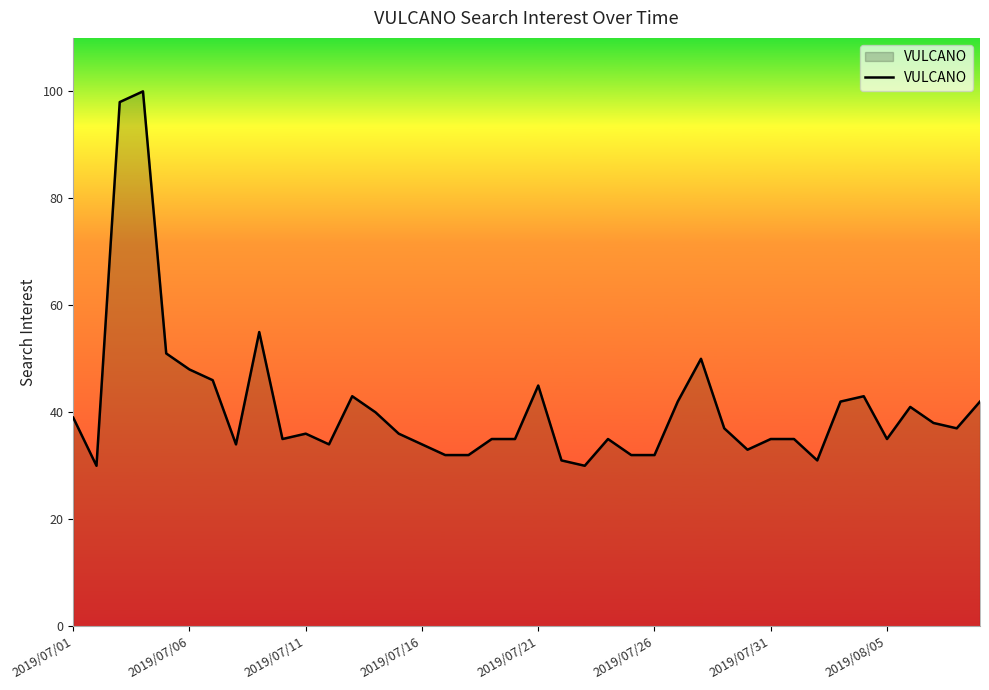

What is the difference between the maximum and minimum values?

70